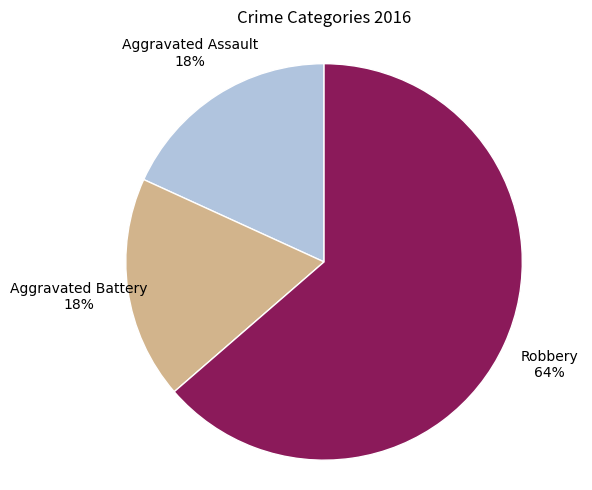

How many slices are in this pie chart?

3